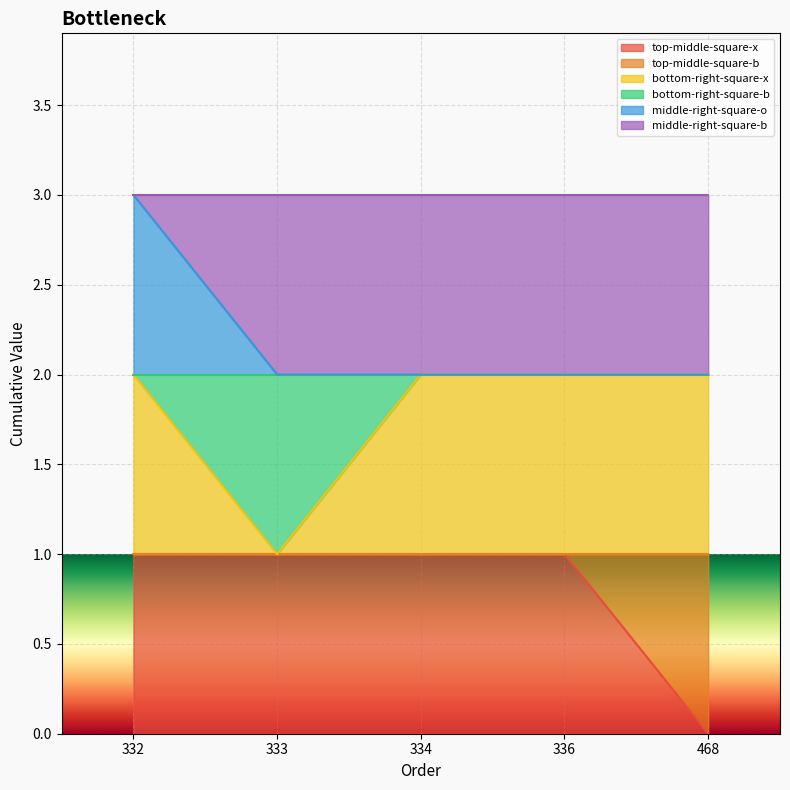

What is the approximate value of bottom-right-square-x at 333?

1